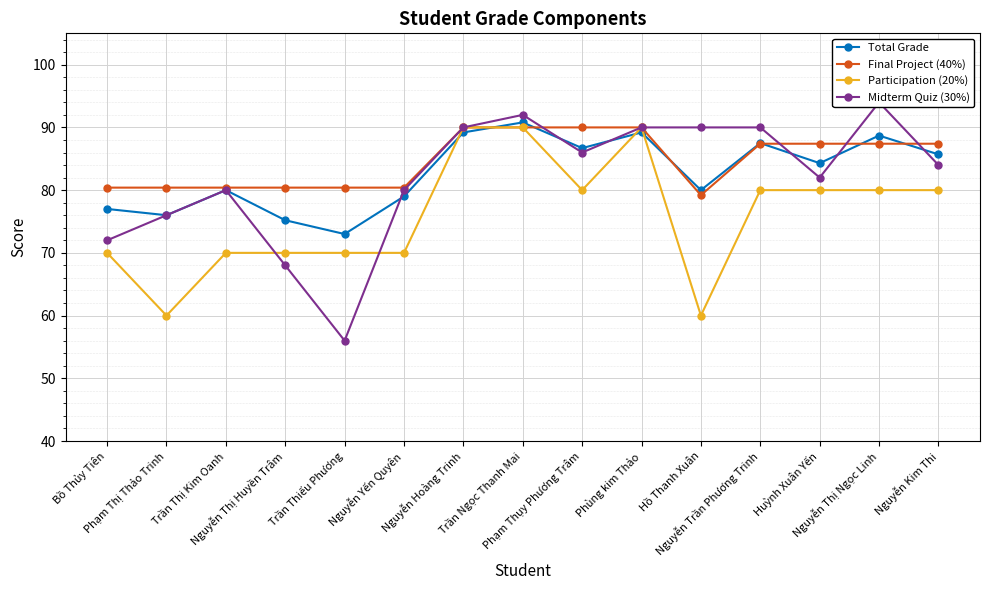

The Final Project (40%) series shows 87.4 at Nguyễn Thị Ngọc Linh. True or false?

True